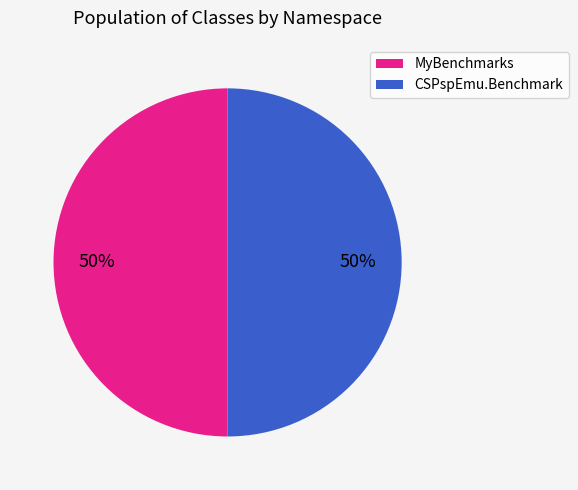

To the nearest percent, what percentage of the pie is CSPspEmu.Benchmark?

50%